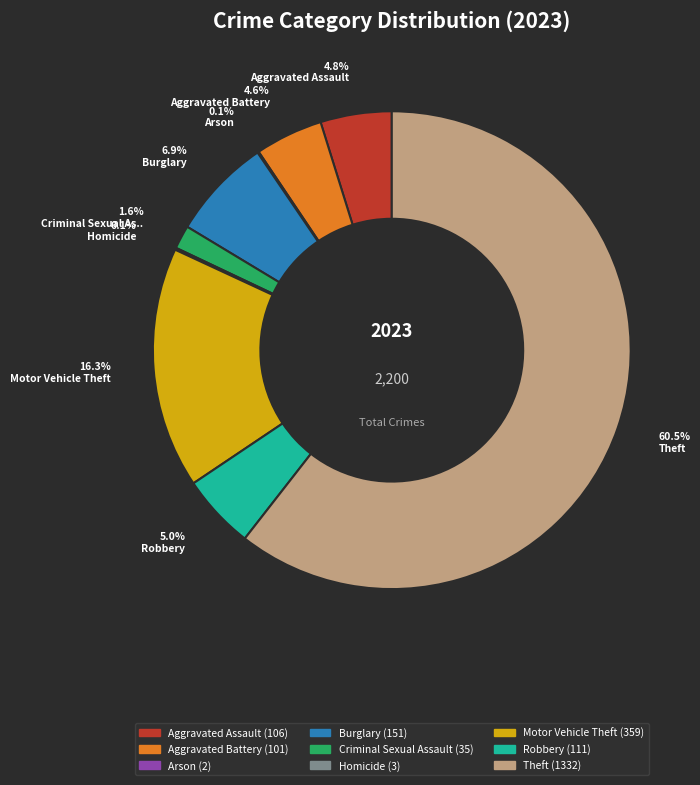

Which slice represents more than half of the pie?

Theft